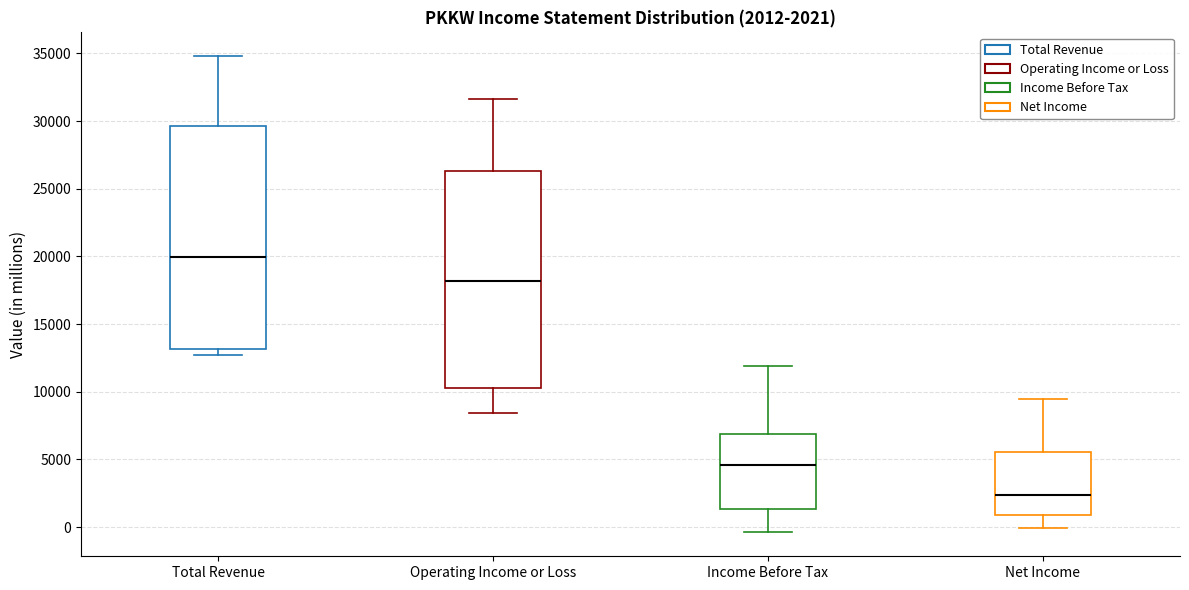

Which box's median line is the lowest?

Net Income